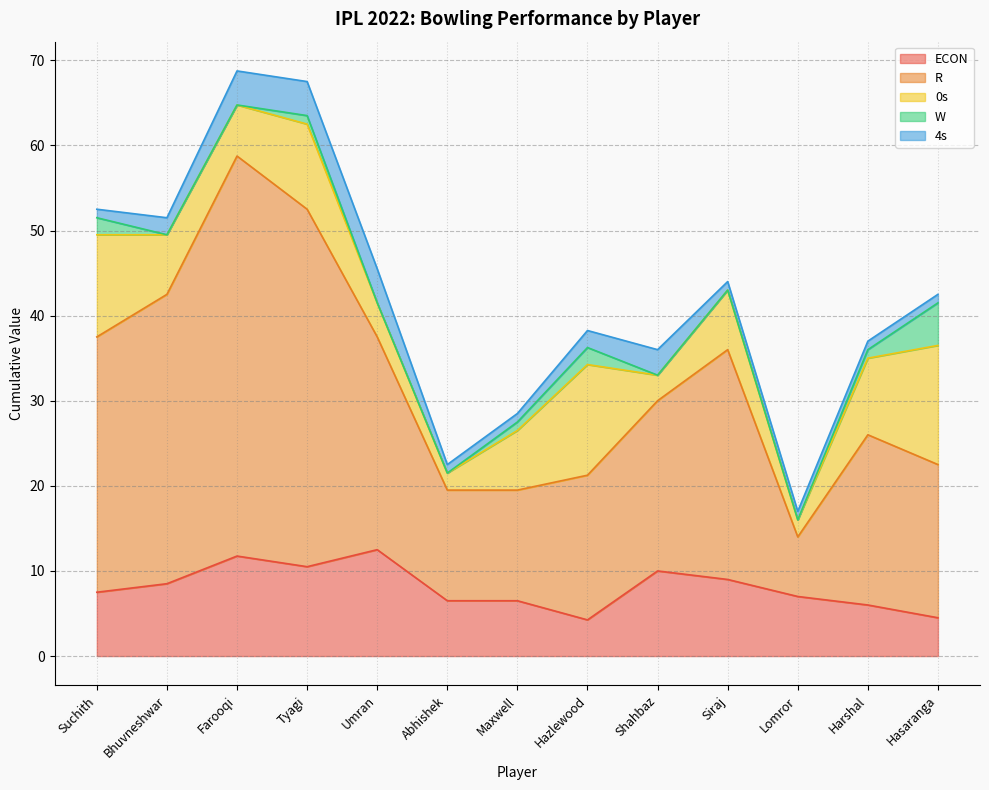

How many values in the 4s series exceed 1?

6